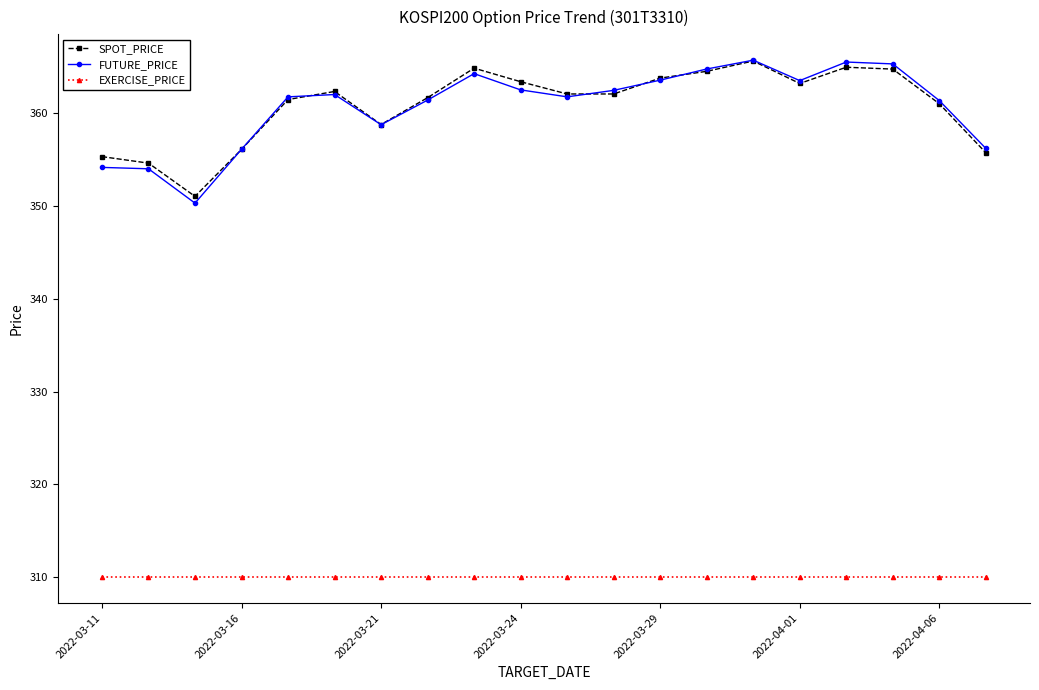

What is the difference between the maximum and minimum values in the SPOT_PRICE series?

14.6